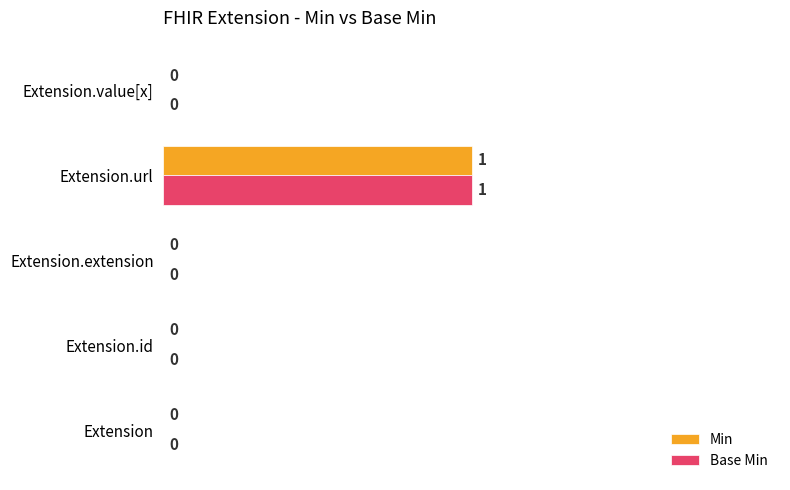

Which category has the highest value in the Base Min series?

Extension.url